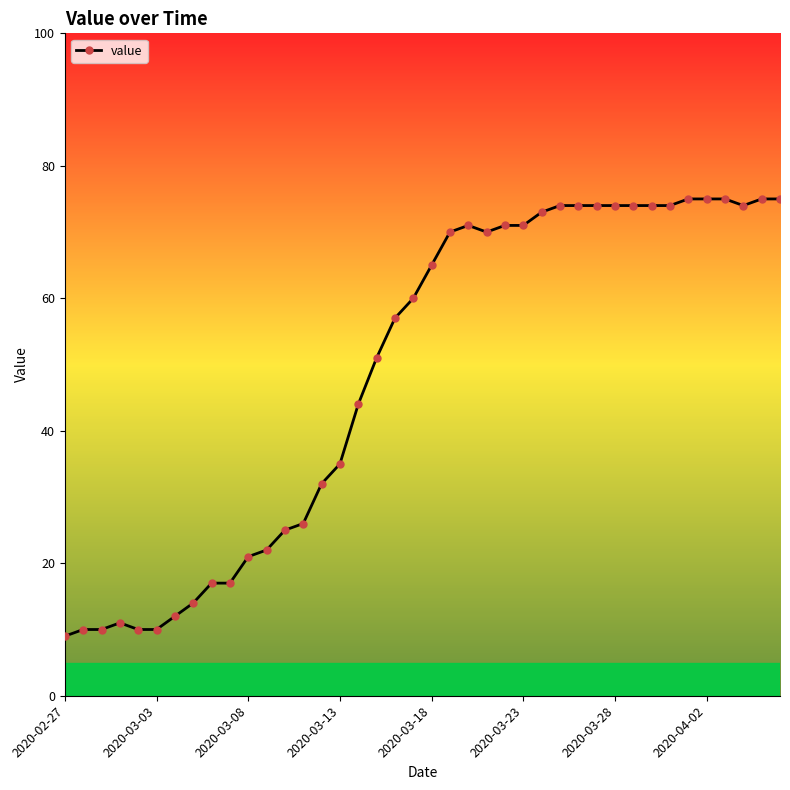

What is the difference between the maximum and minimum values?

66